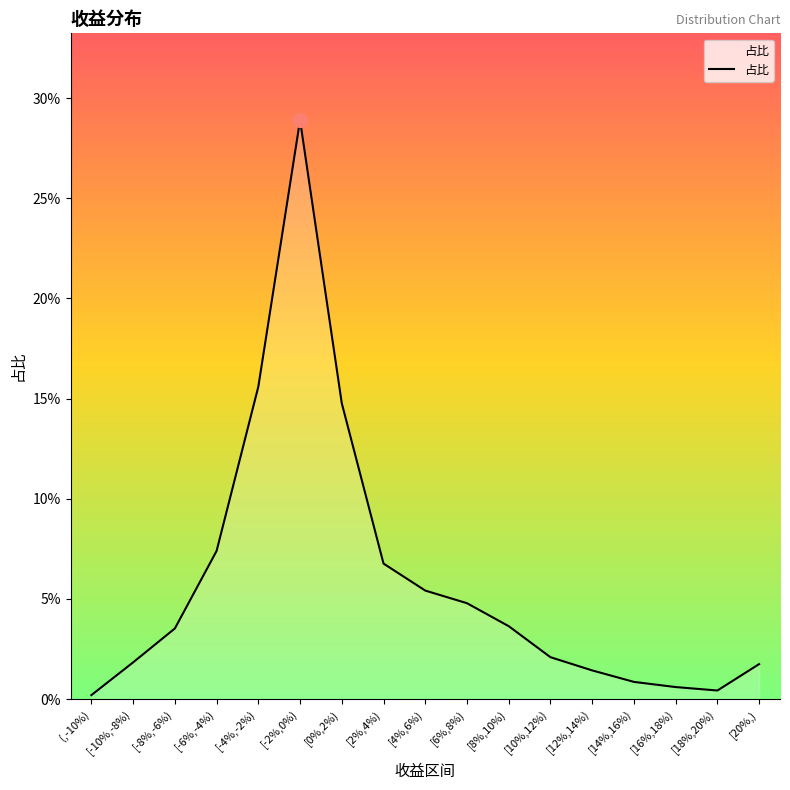

The chart shows a value of 0.1 at [0%,2%). True or false?

False